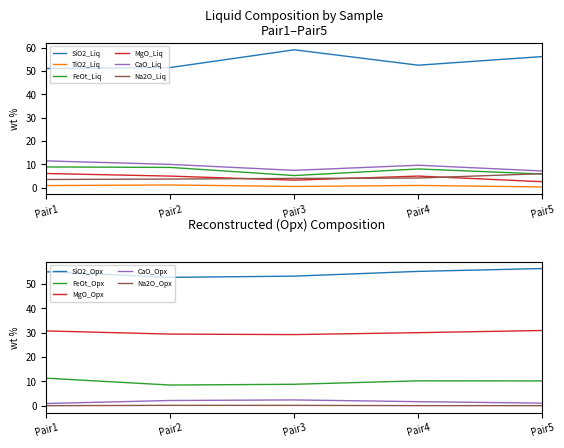

How many values in the Na2O_Liq series are below 4?

2